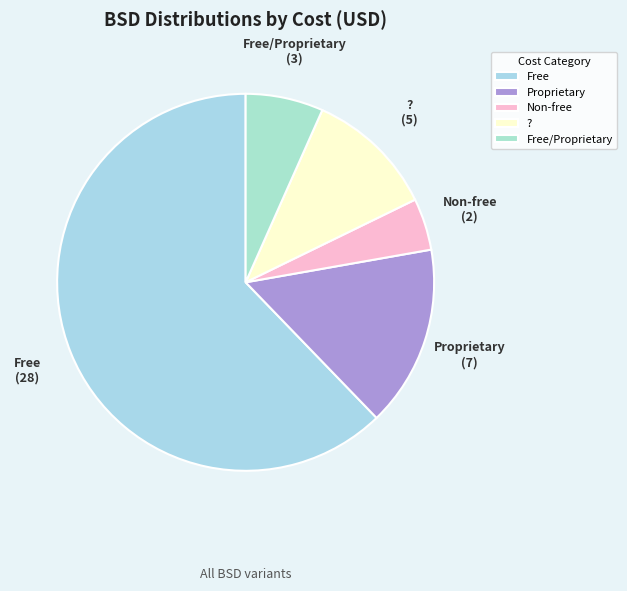

Is the sum of Non-free and ? greater than half?

No